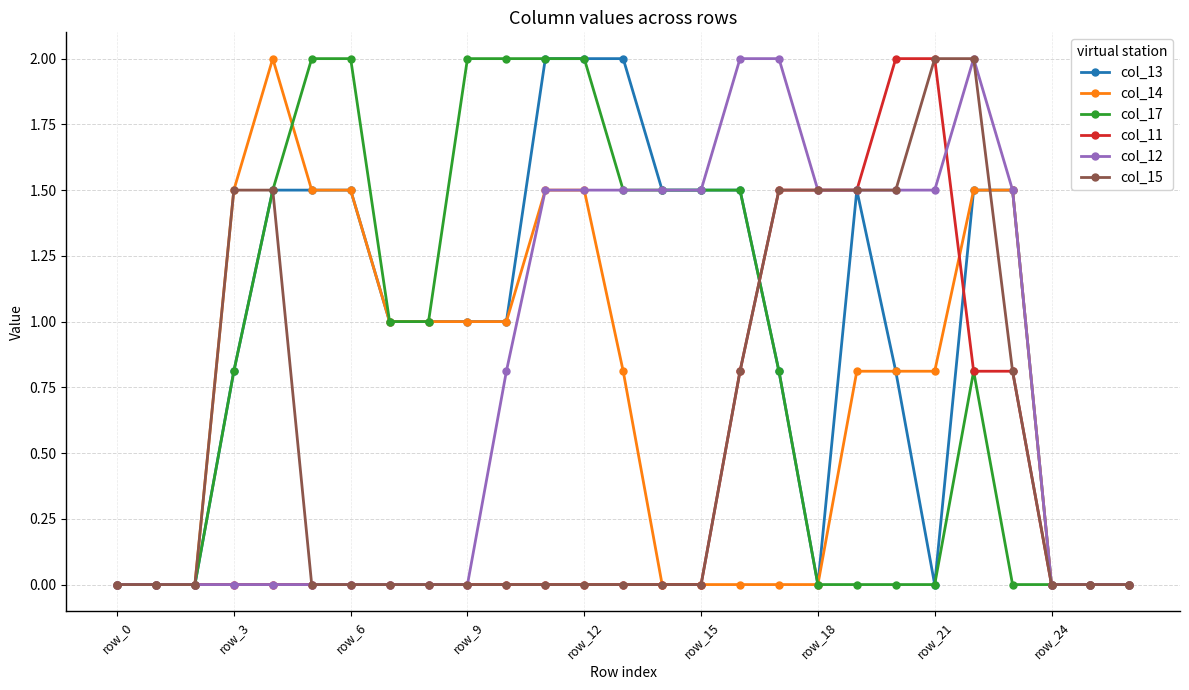

How many series are shown in this chart?

6